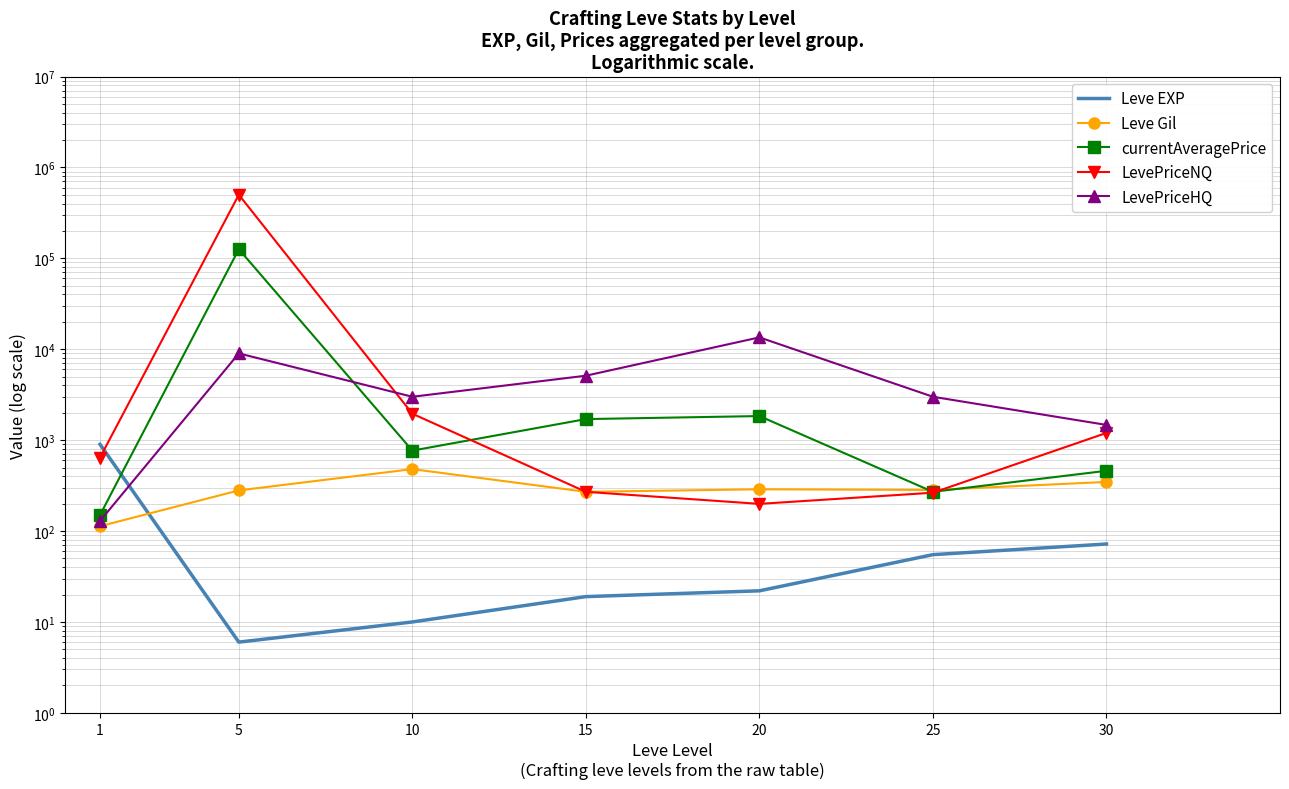

After their last crossing, which series has the higher values: currentAveragePrice or Leve Gil?

currentAveragePrice